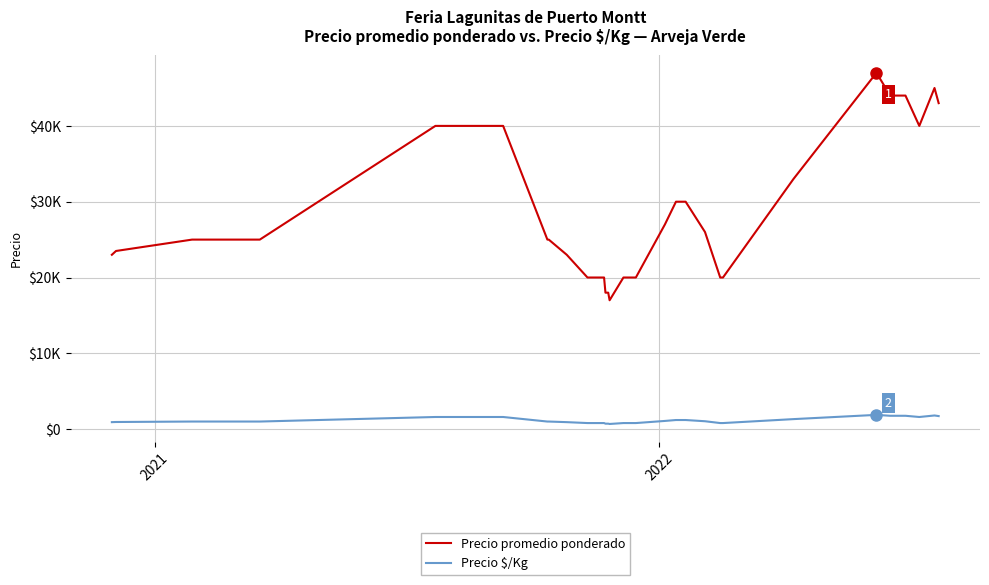

What are all the series names shown in the legend?

Precio promedio ponderado, Precio $/Kg